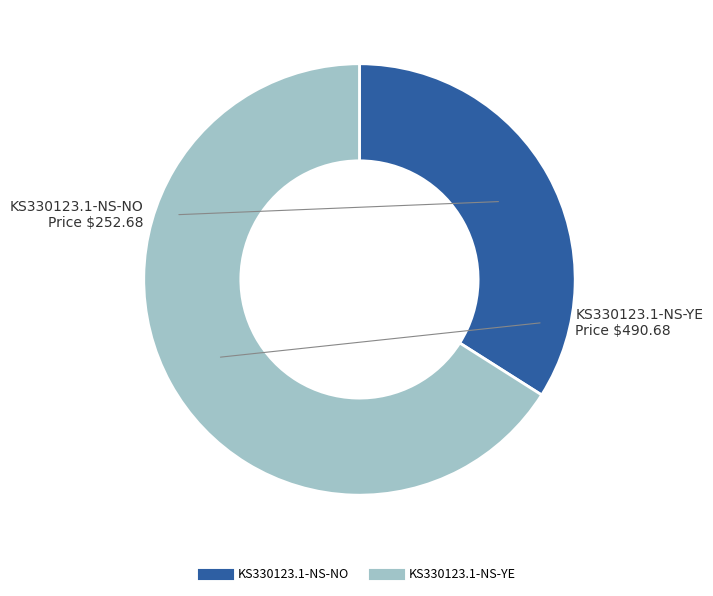

True or false: KS330123.1-NS-YE accounts for 66% of the total.

True